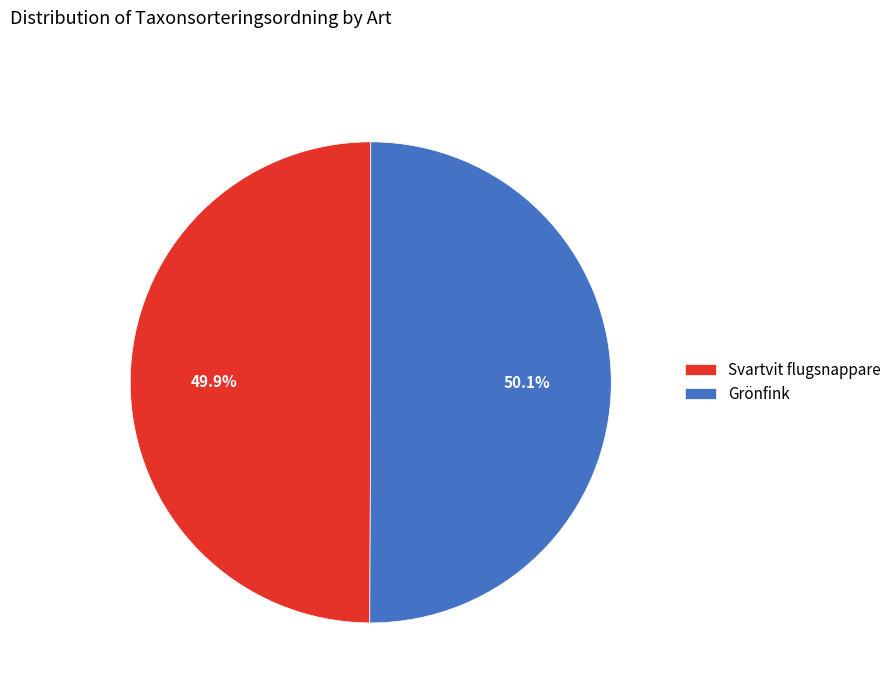

What is the ratio of the value at Grönfink to the value at Svartvit flugsnappare?

1.0